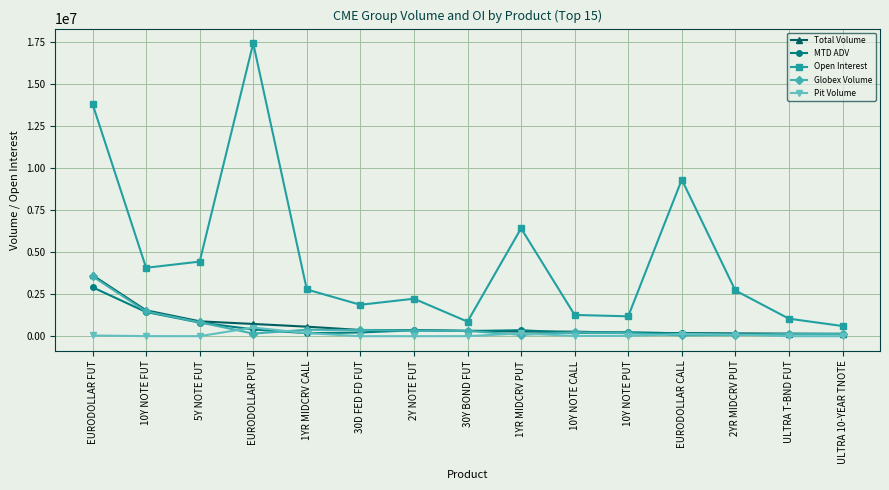

What is the label of the 10th point from the left?

10Y NOTE CALL